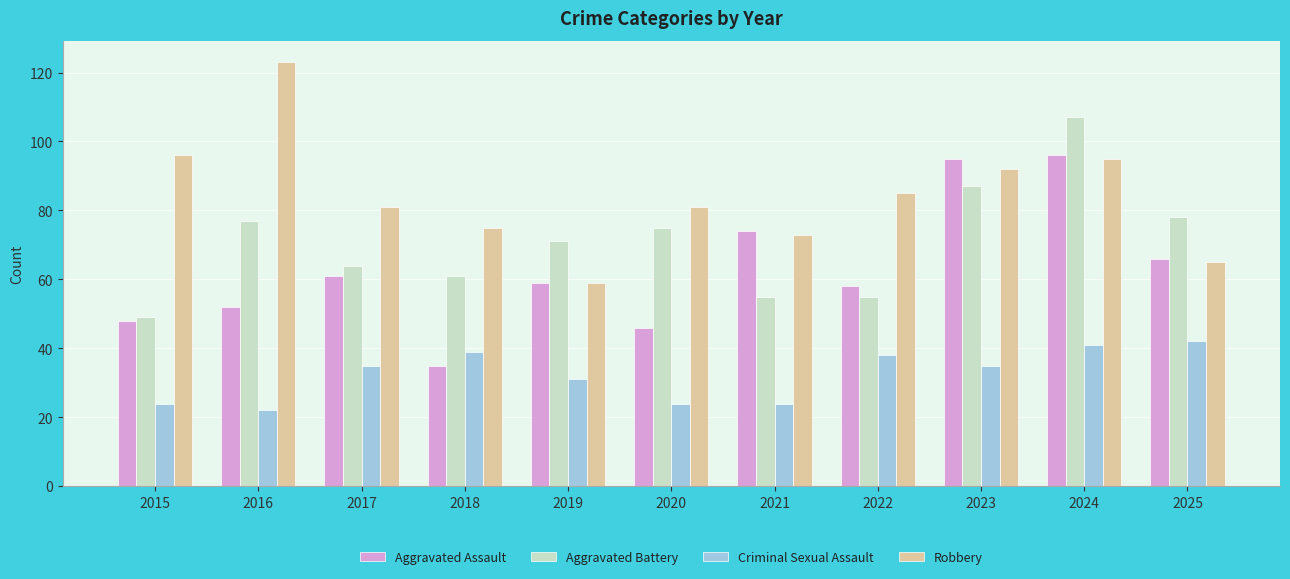

Does the chart contain any negative values?

No